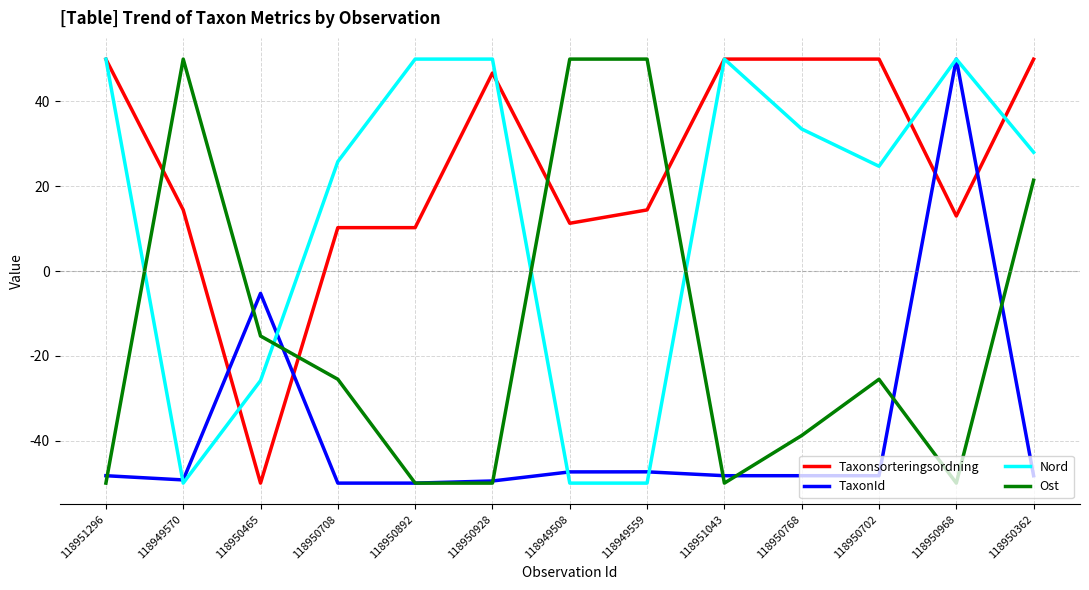

Rank the series by their average value, from highest to lowest.

Taxonsorteringsordning, Nord, Ost, TaxonId